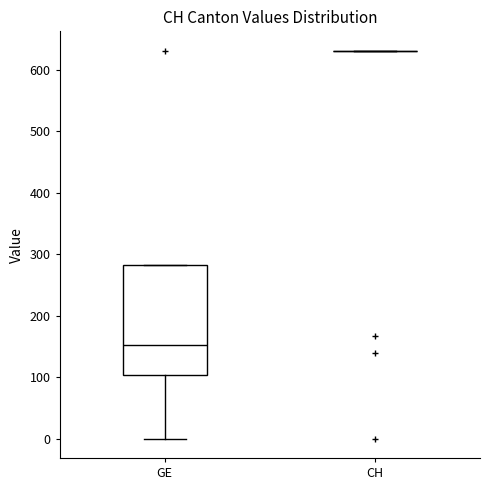

Reading left to right, read every box against the y-axis: the position of its median line, the range the box covers, and the ends of its whiskers. The values are not printed on the chart, so give them approximately, as read against the axis.

GE: median 150, box 100 to 280, whiskers 0 to 280
CH: box collapsed to a line at 630, whiskers 630 to 630